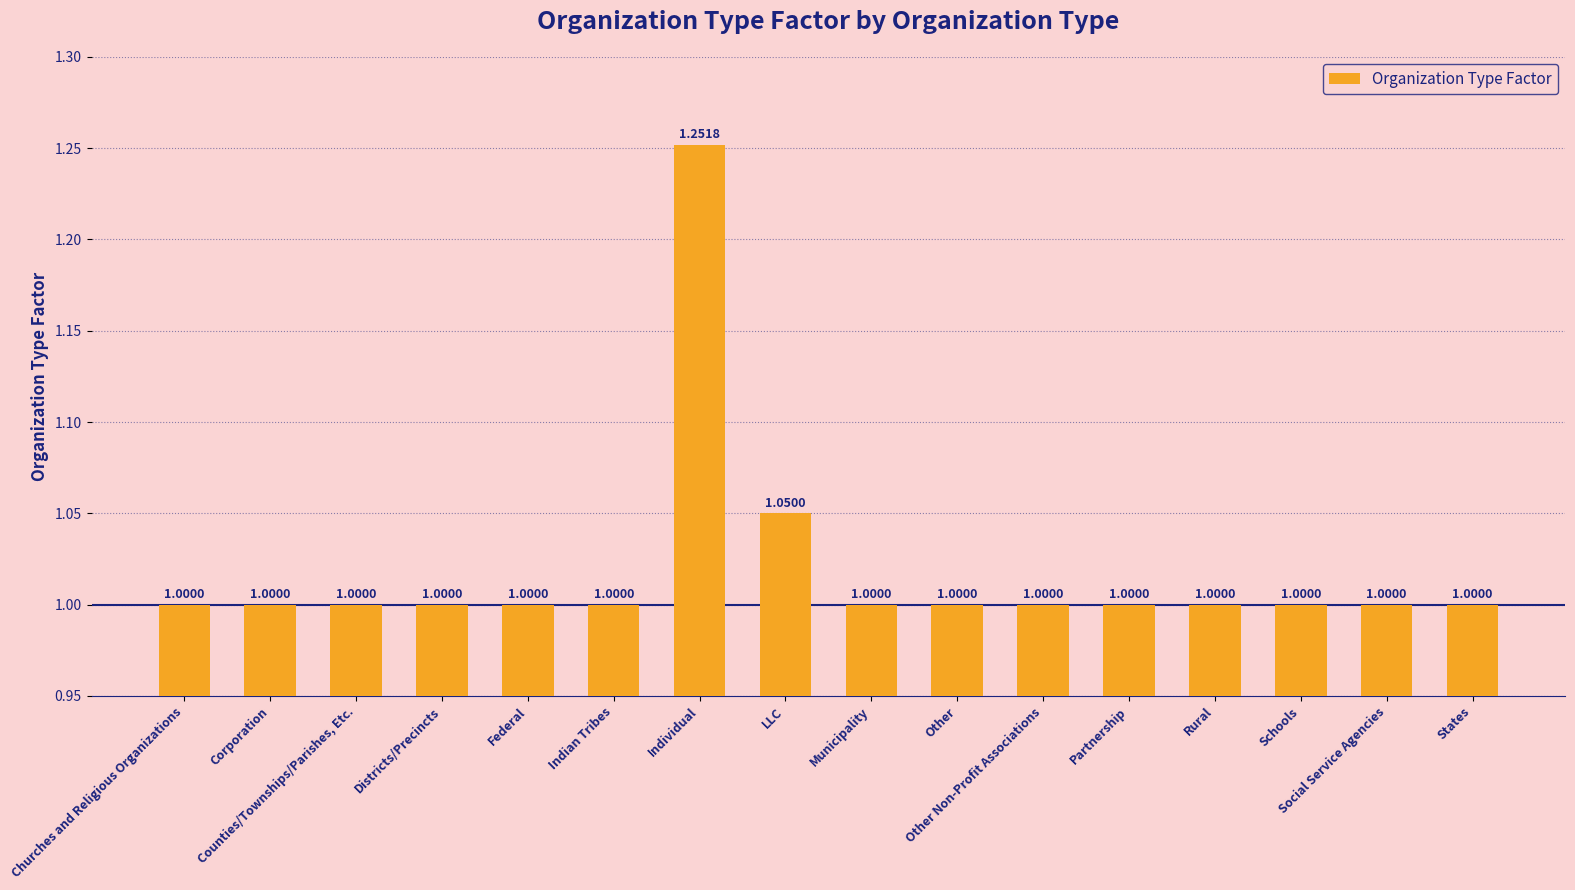

The value at Rural is 1.6. True or false?

False